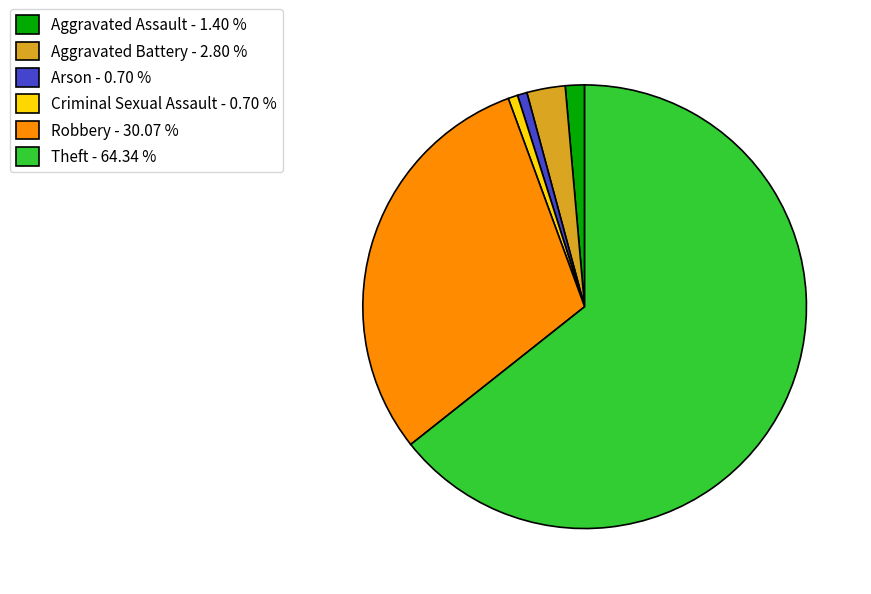

Which slice represents more than half of the pie?

Theft